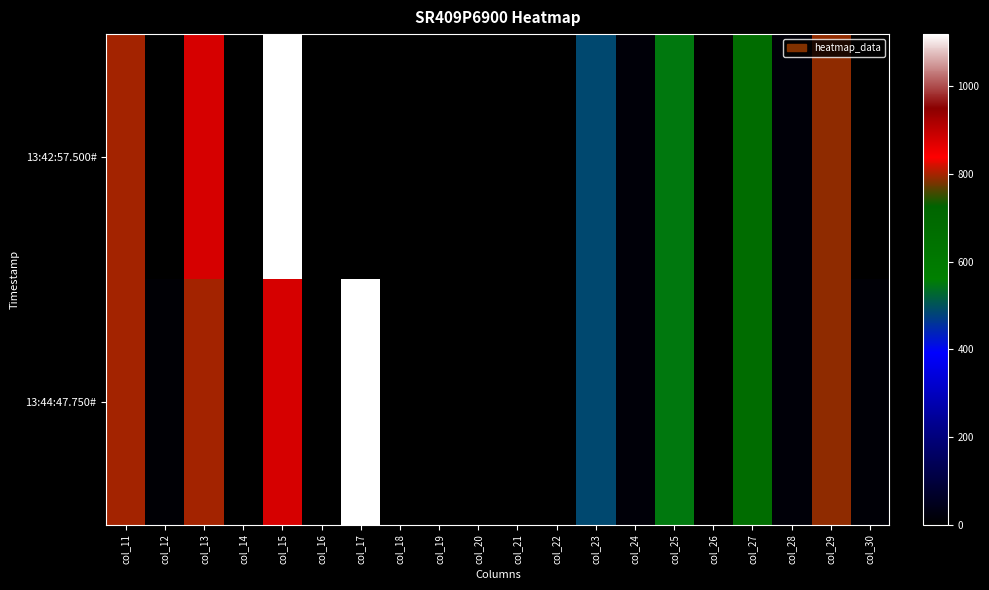

Which series has the widest spread of values?

13:42:57.500#